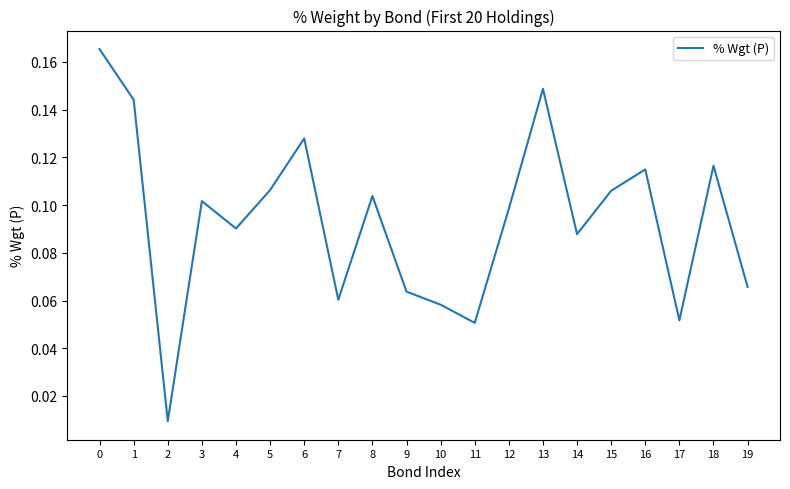

The value at 19 is 0.1. True or false?

True